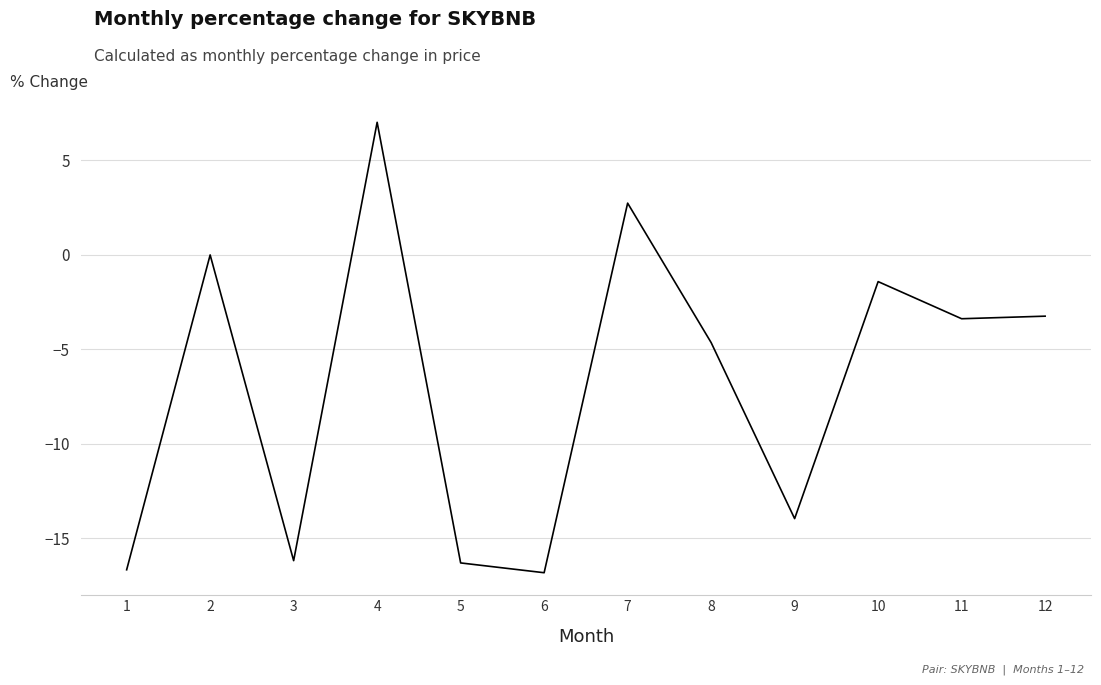

What is the change in value from 1 to 9?

+2.7